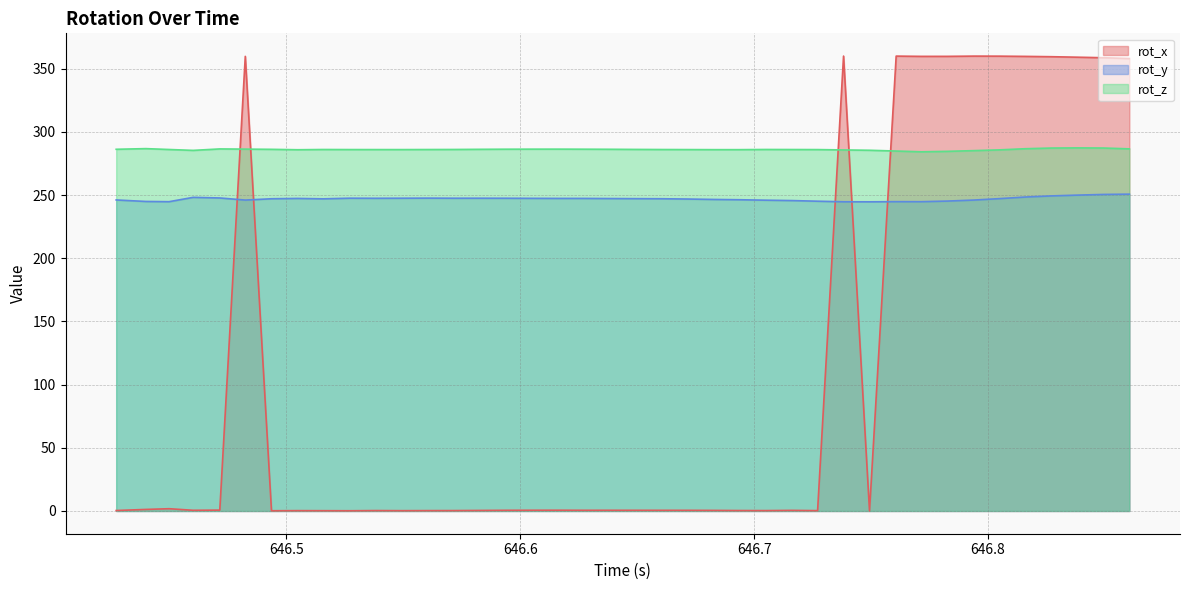

What is the difference between the maximum and second lowest values in the rot_x series?

359.8